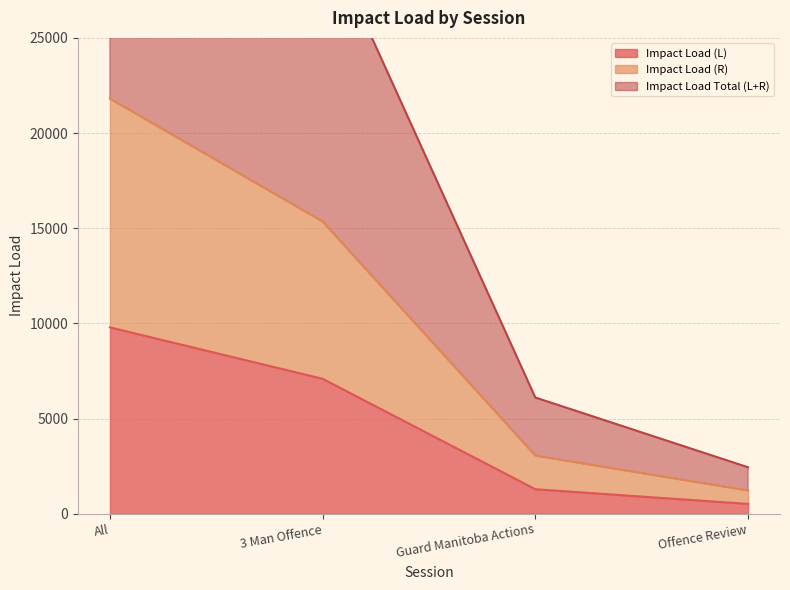

Which has a higher value, Guard Manitoba Actions or Offence Review?

Guard Manitoba Actions